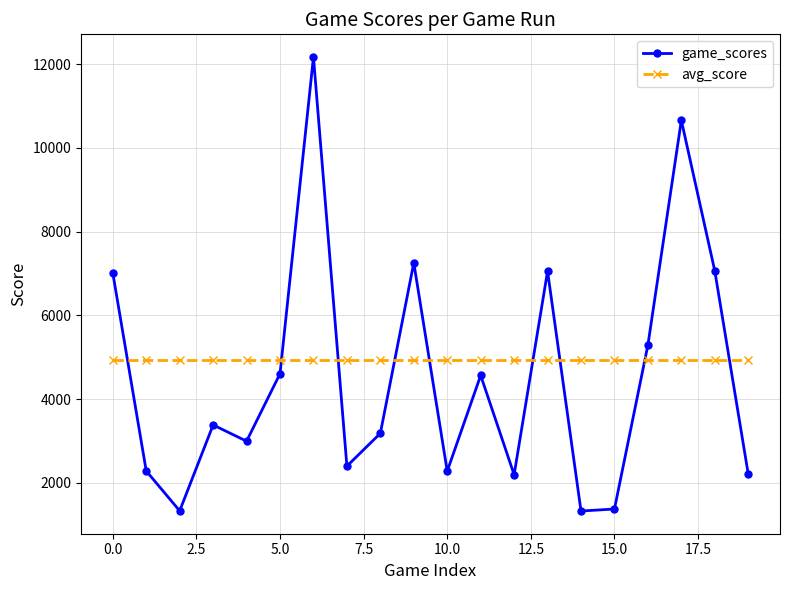

At how many categories does at least one series exceed 3545?

20